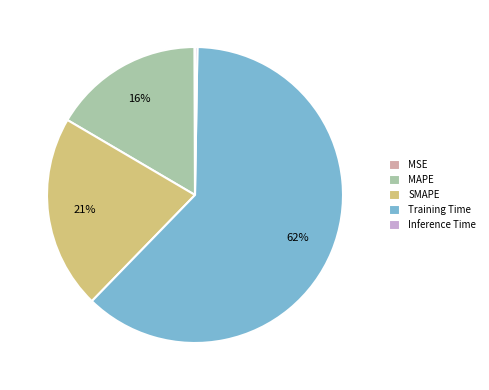

What percentage is the MAPE slice, to the nearest percent?

16%